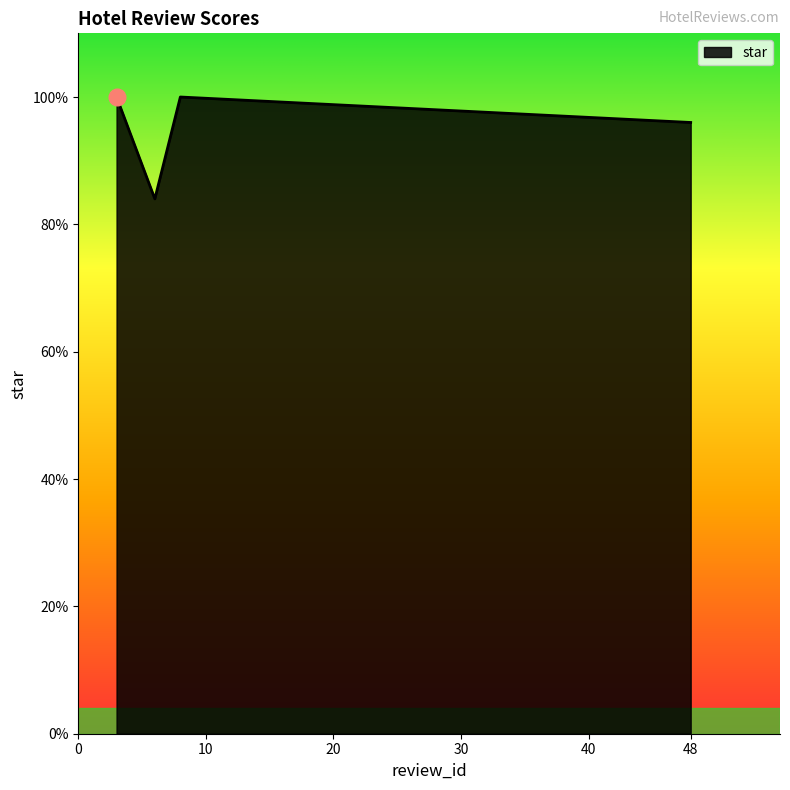

Is this an area chart (filled region under the line)?

Yes